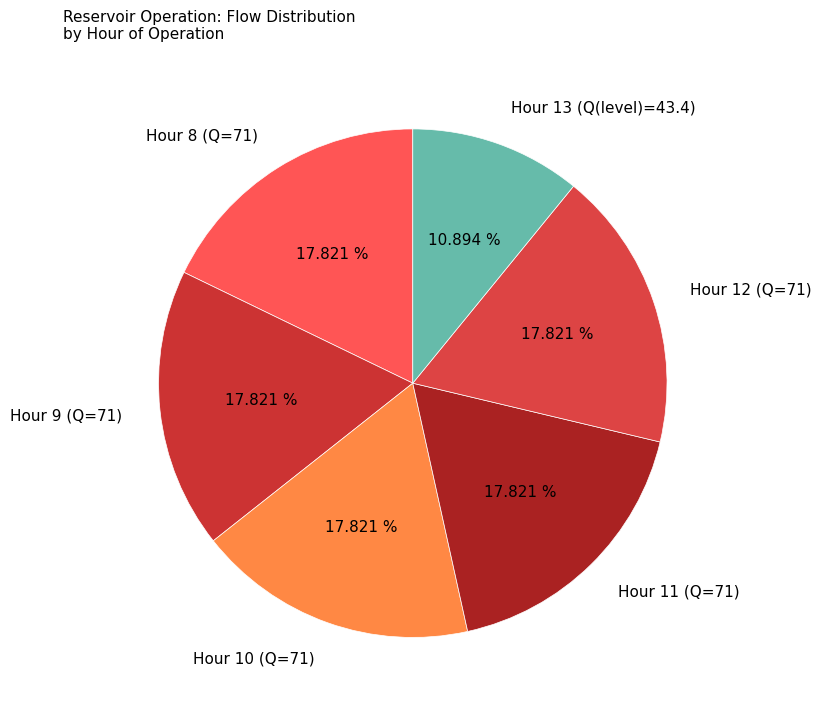

To the nearest percent, what is the average slice percentage?

17%